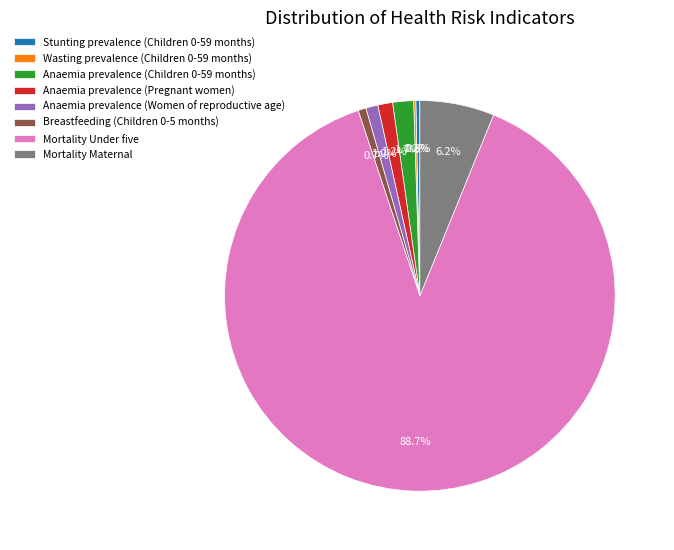

How much of the chart is everything except Breastfeeding (Children 0-5 months)?

99.3%